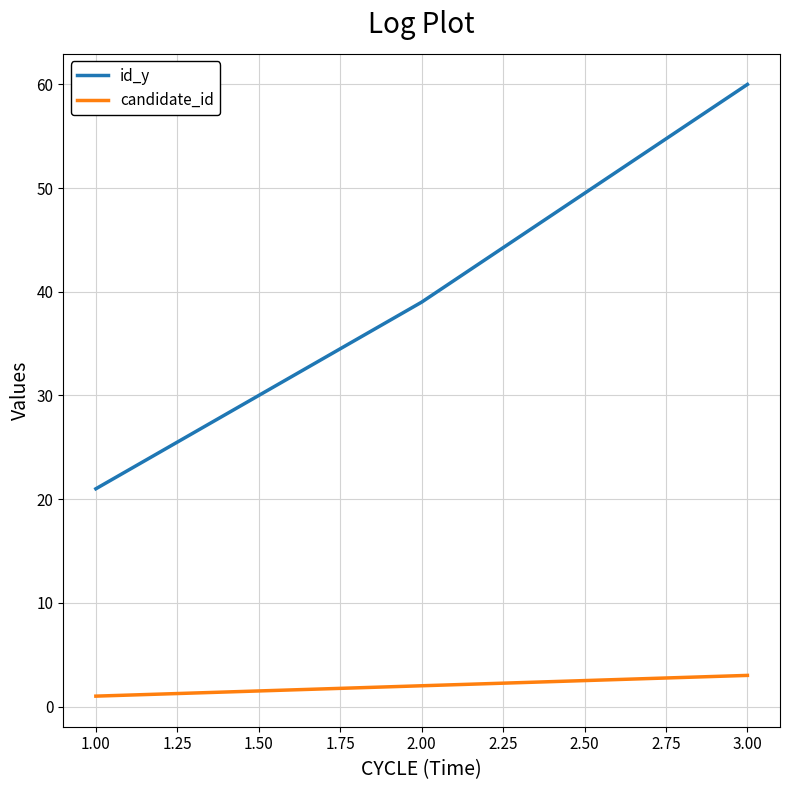

Which series has the largest total across all categories?

id_y